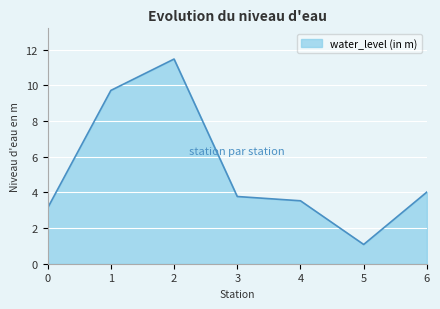

At which category does the data reach its first local peak?

2